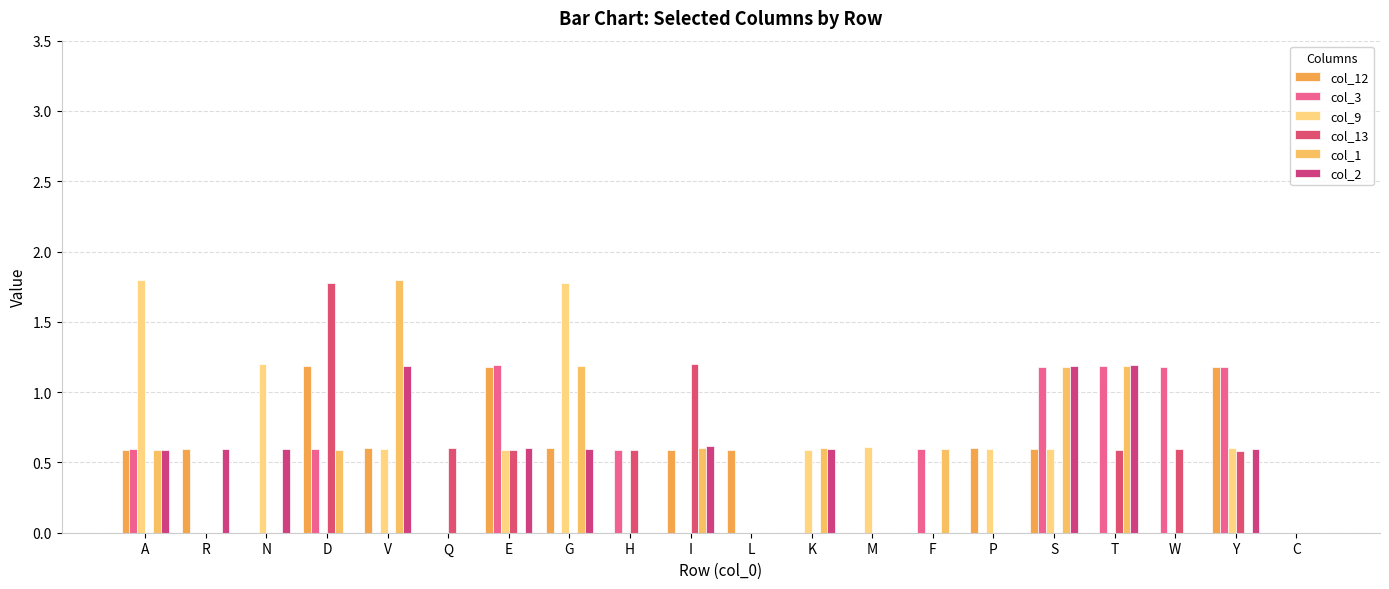

Does the chart contain stacked bars?

No